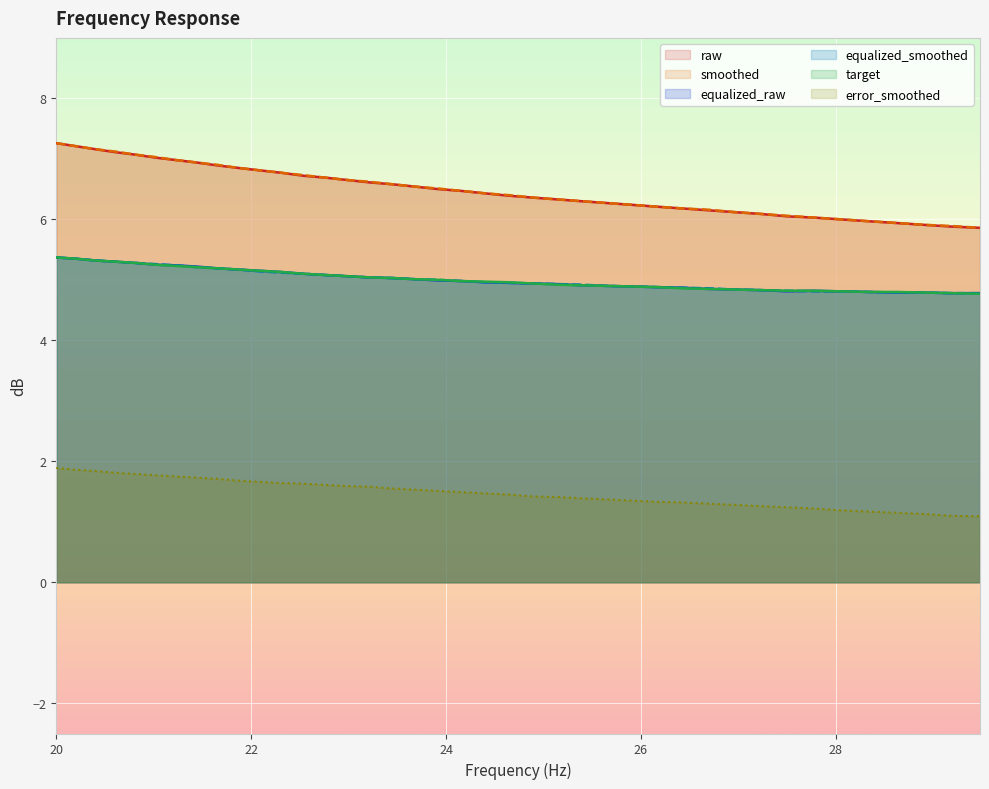

At which category is the sum across all series the highest?

20